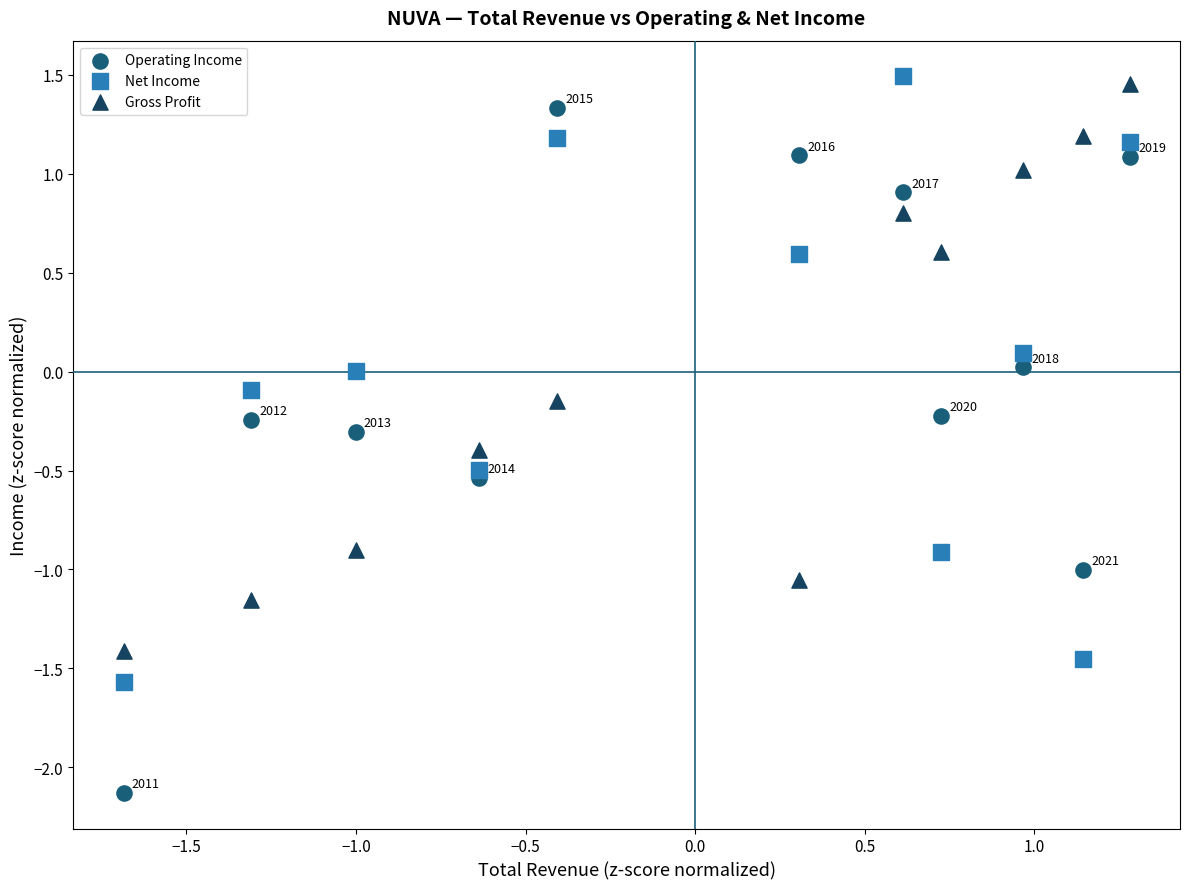

Which series contains the lowest Y value?

Operating Income